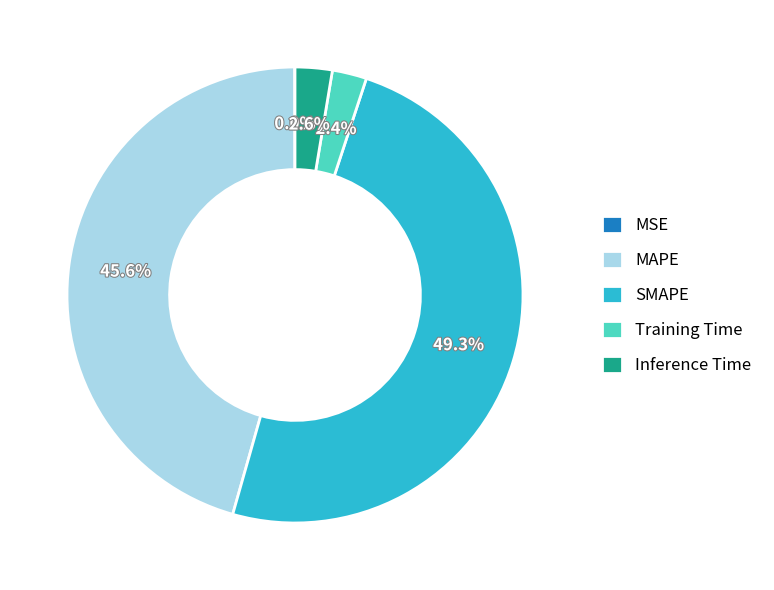

Is there a majority slice in this chart?

No